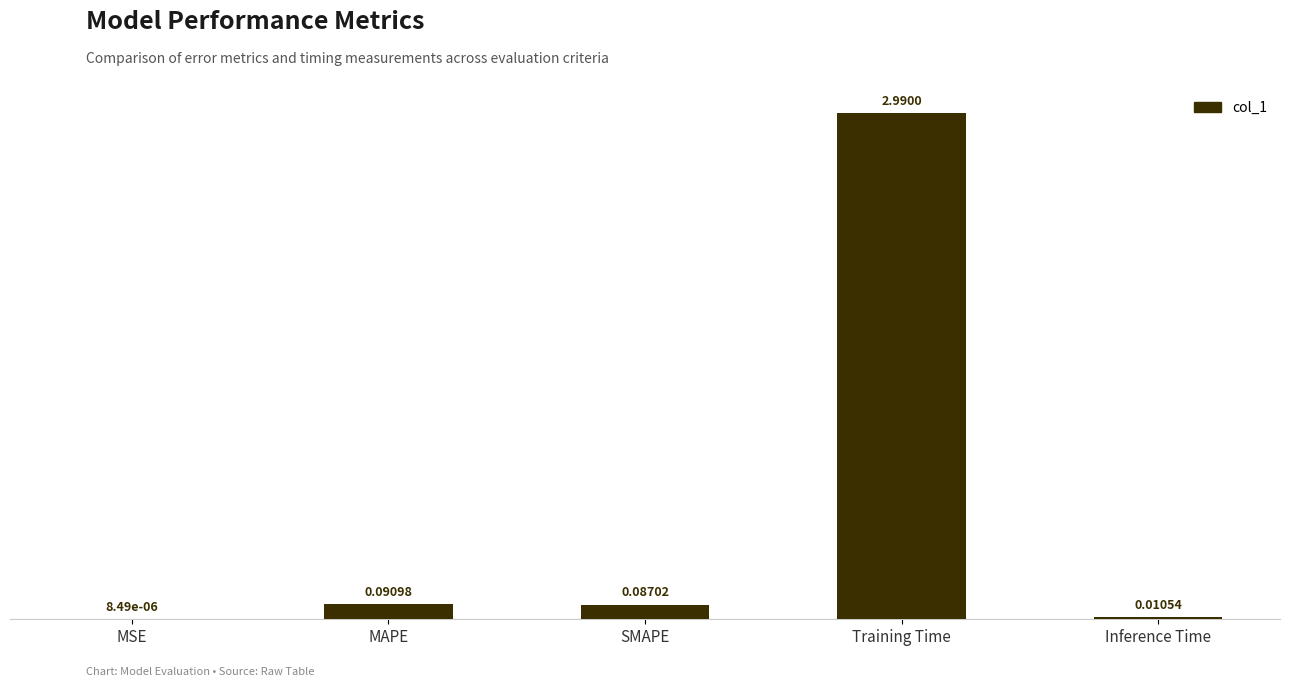

What is the sum of all values?

3.2